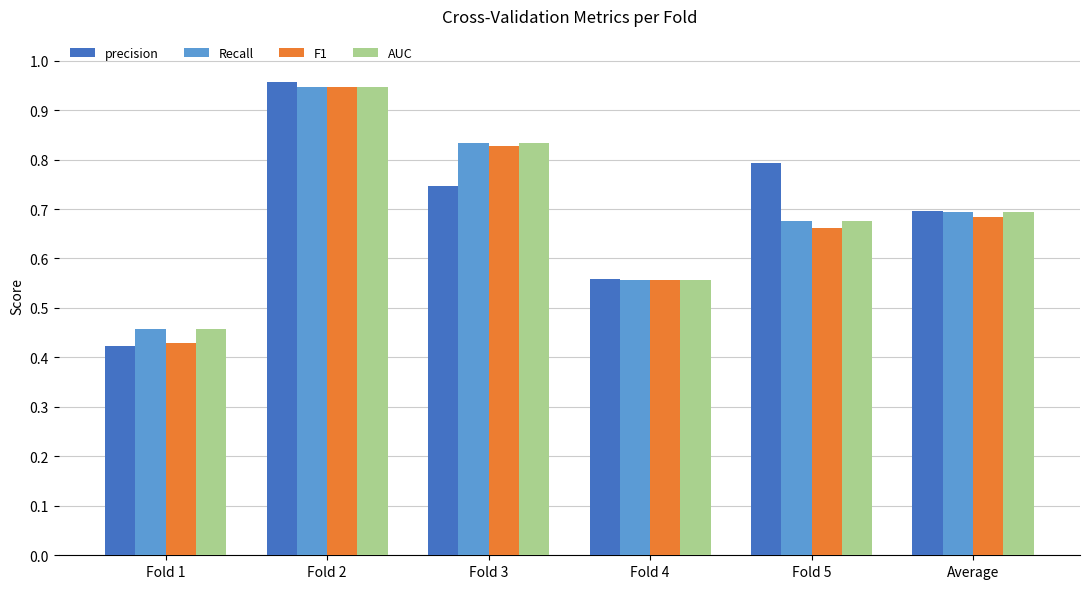

Which category has the lowest value in the precision series?

Fold 1